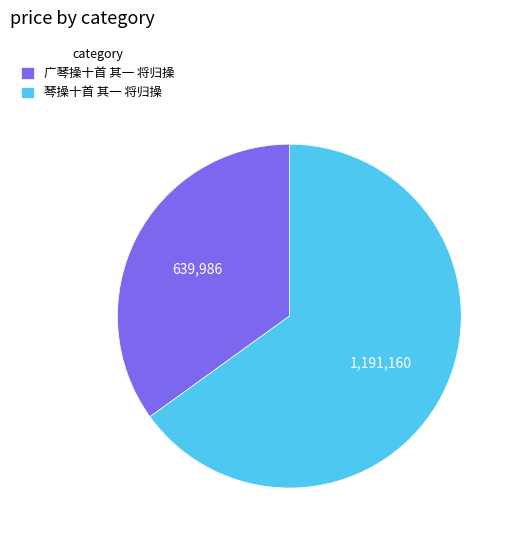

The 琴操十首 其一 将归操 slice represents 51% of the pie. True or false?

False